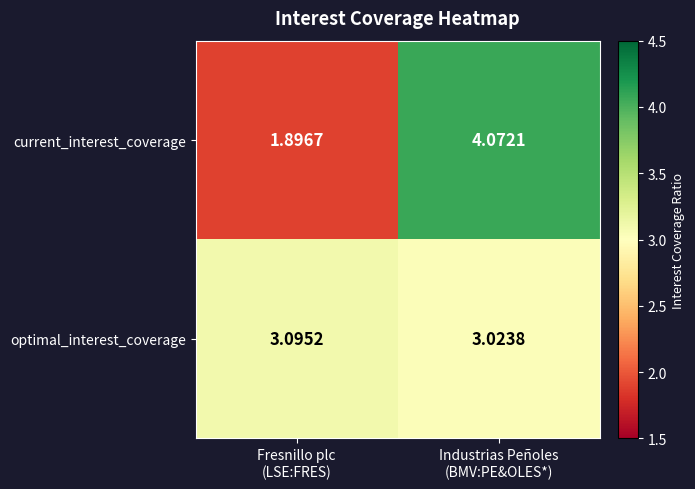

Which series has the largest total across all categories?

optimal_interest_coverage